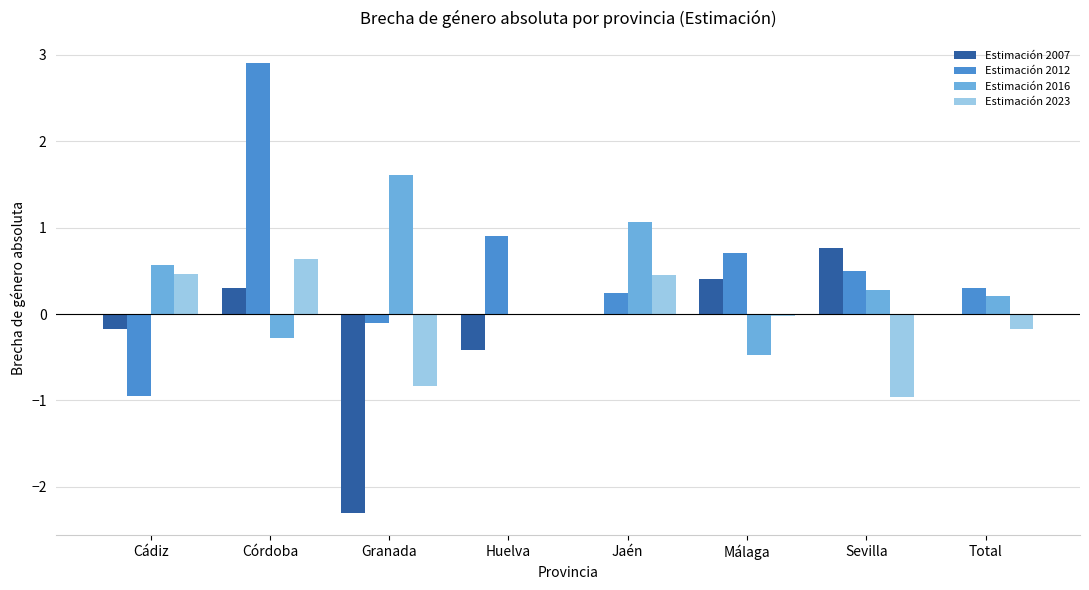

How many data points does each series have?

8